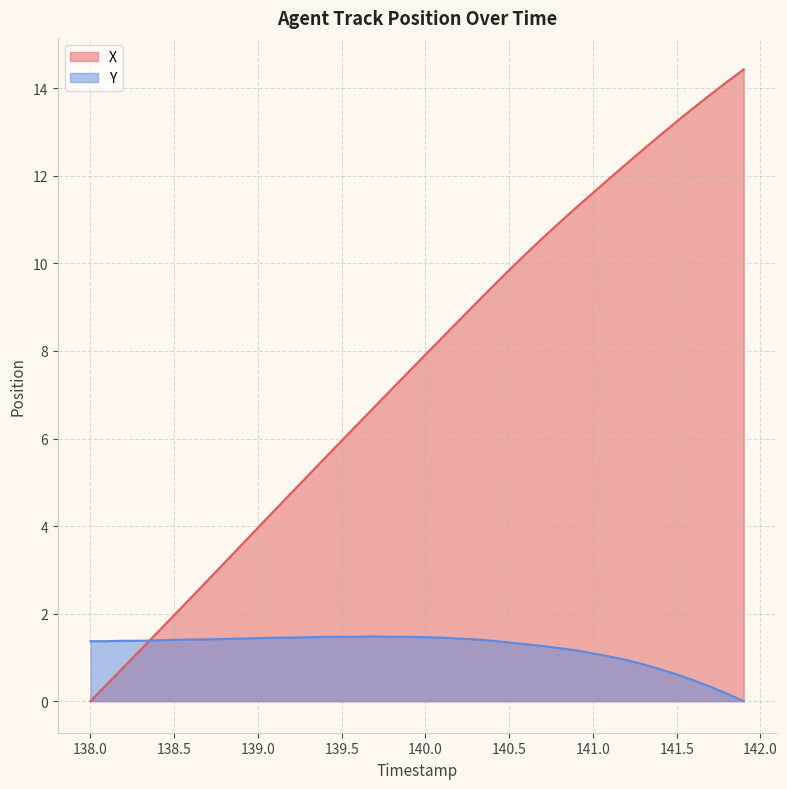

What is the difference between the maximum and minimum values in the X series?

14.4